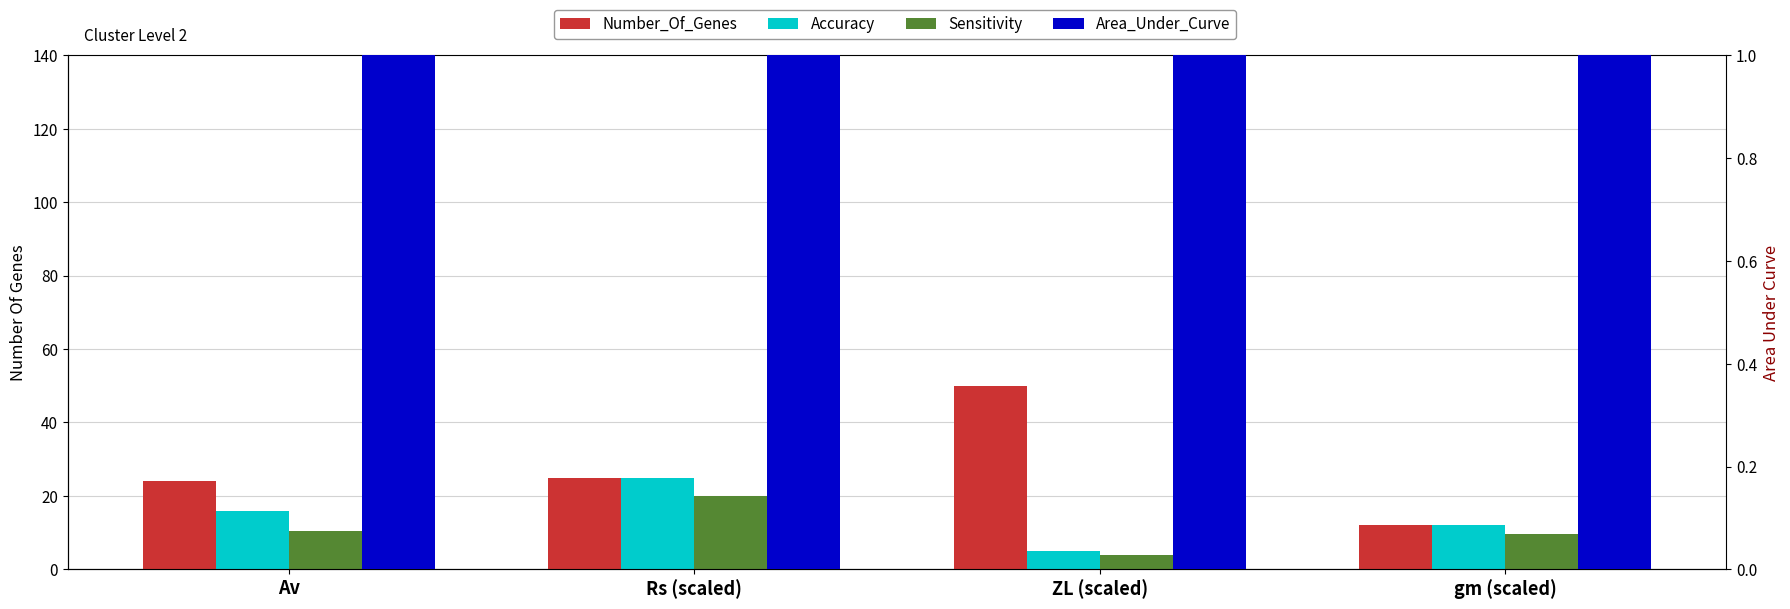

What is the label of the 3rd bar from the left?

ZL (scaled)